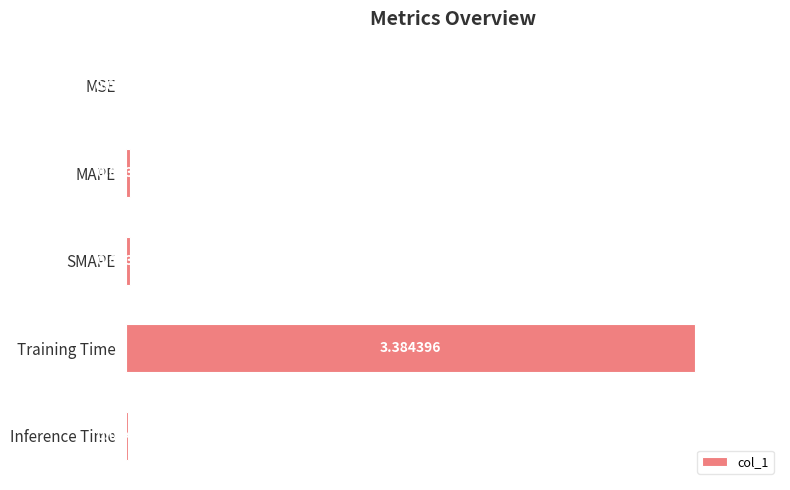

What is the sum of all values?

3.4